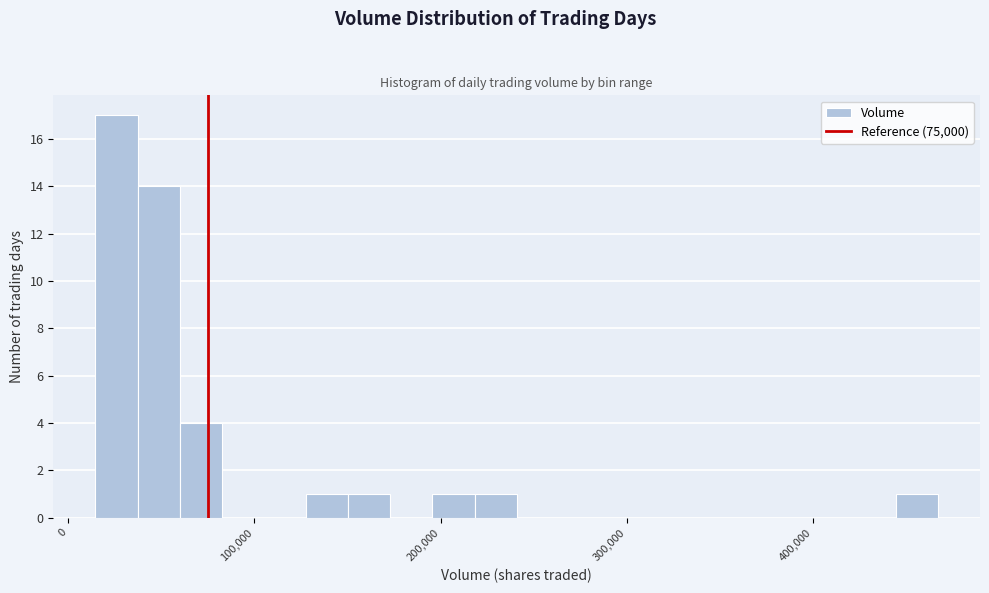

Read against the x-axis, roughly where is the centre of the tallest bar?

30000